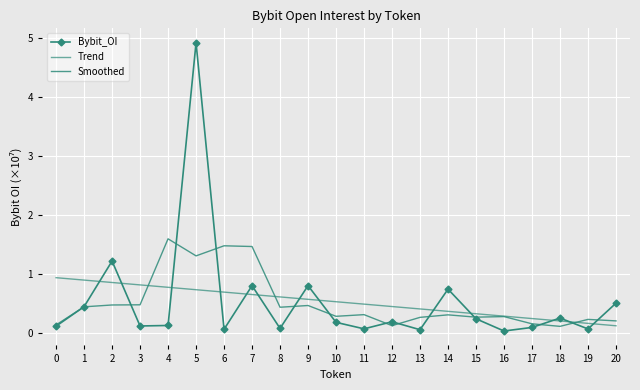

In Smoothed, how many points are higher than both neighbors (excluding endpoints)?

7